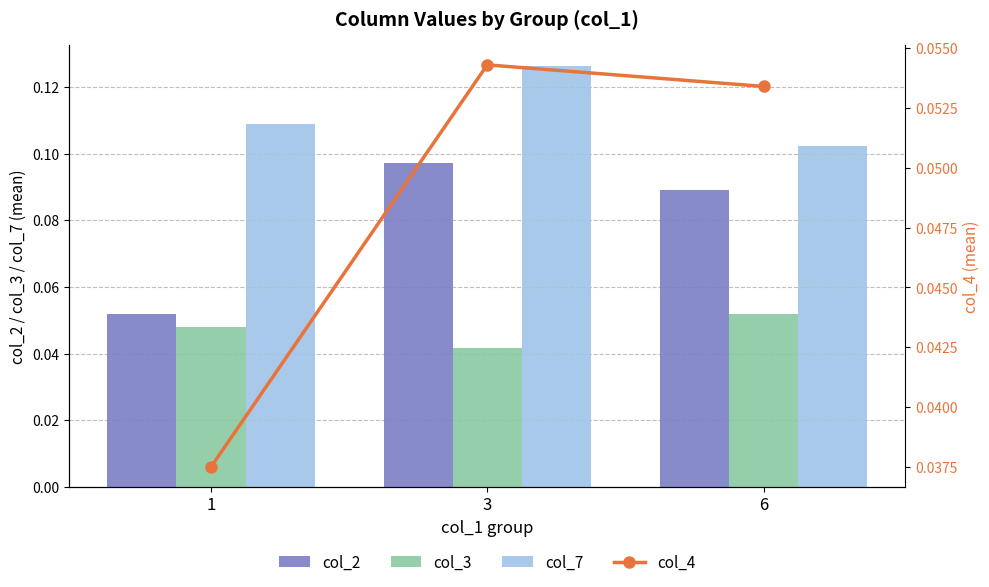

What is the value of the col_2 bar at the 1st from the left?

0.1